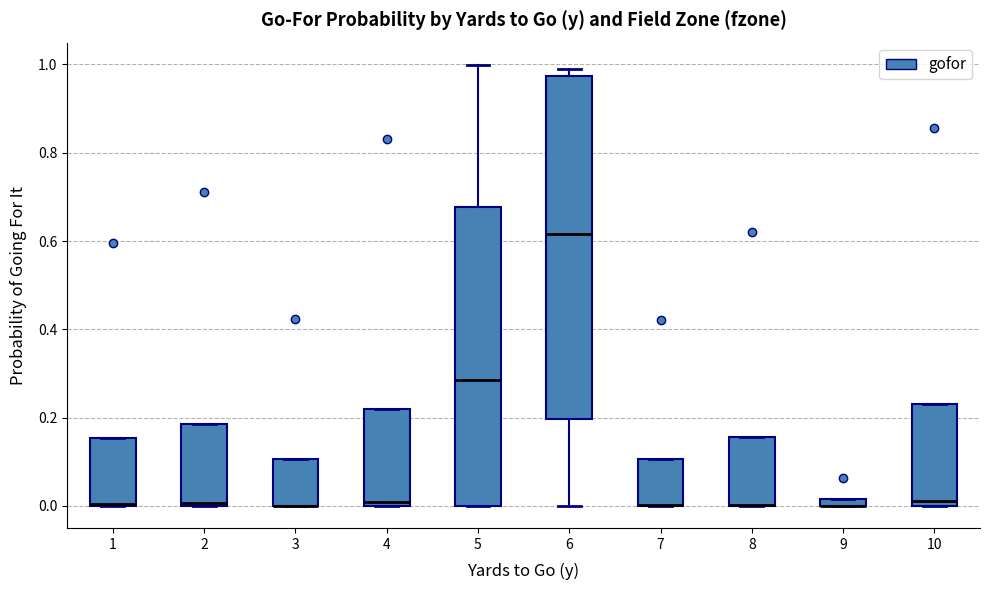

Where is the upper edge of the box at x = 9 on the y-axis? The values are not printed on the chart, so give them approximately, as read against the axis.

0.02